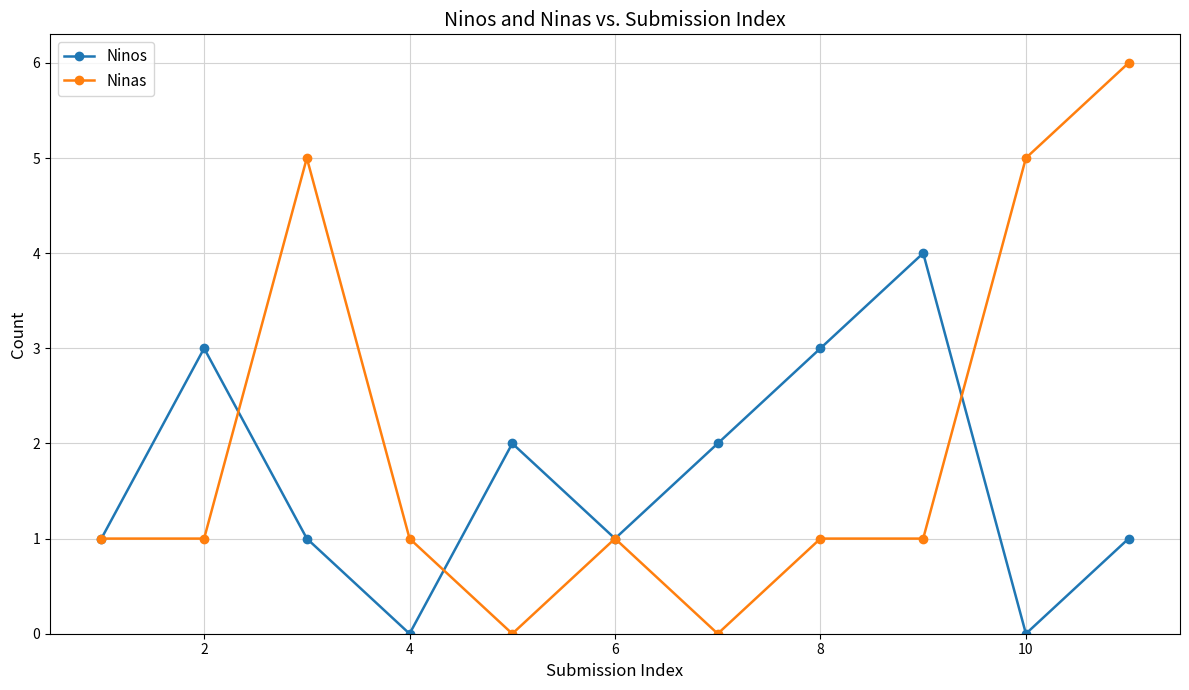

What are all the series names shown in the legend?

Ninos, Ninas